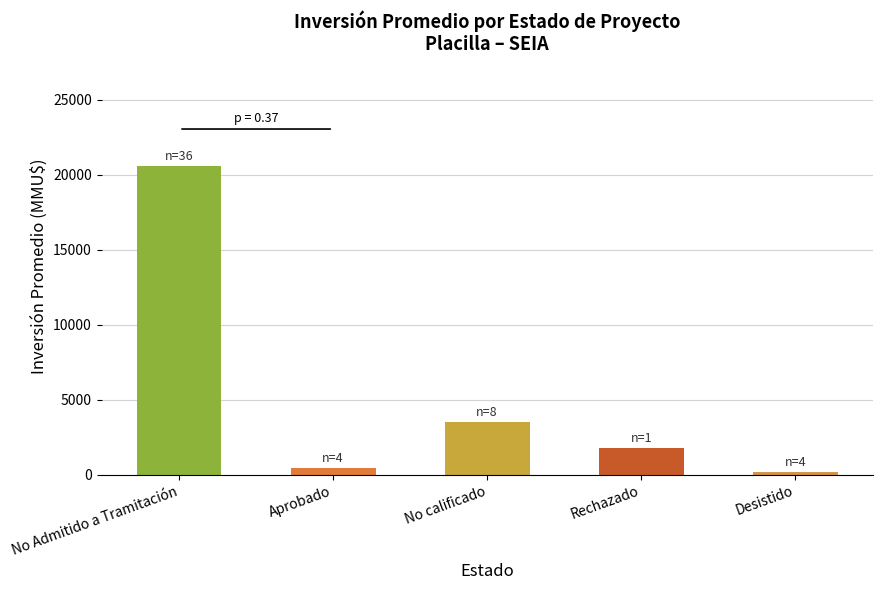

Which series has the widest spread of values?

Inversión_promedio